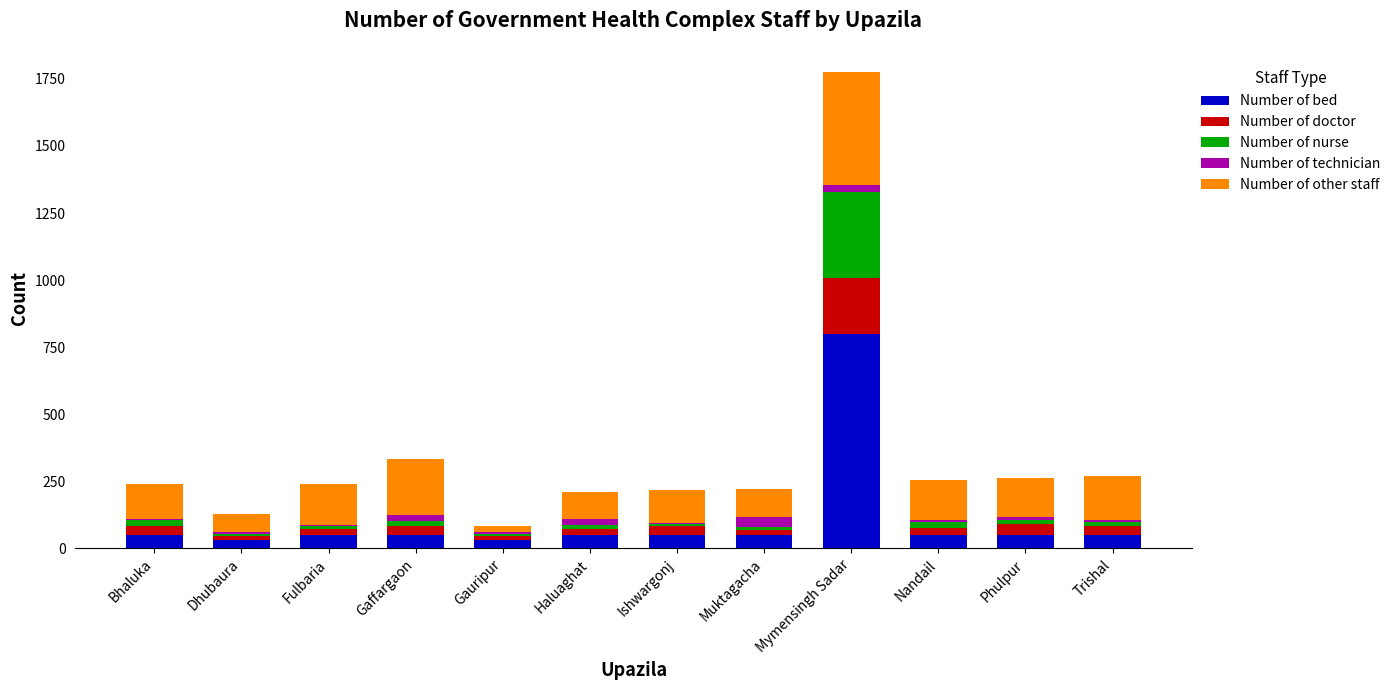

At which category is the sum across all series the highest?

Mymensingh Sadar